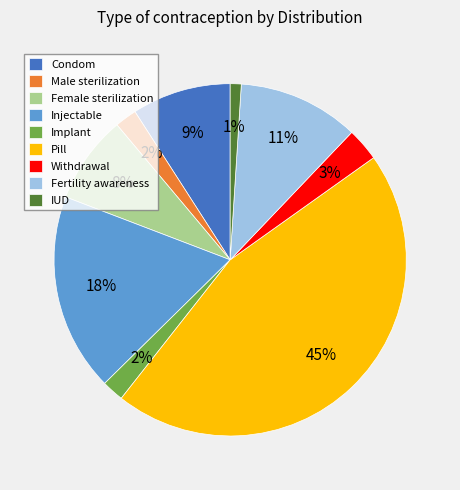

True or false: Condom accounts for 1% of the total.

False